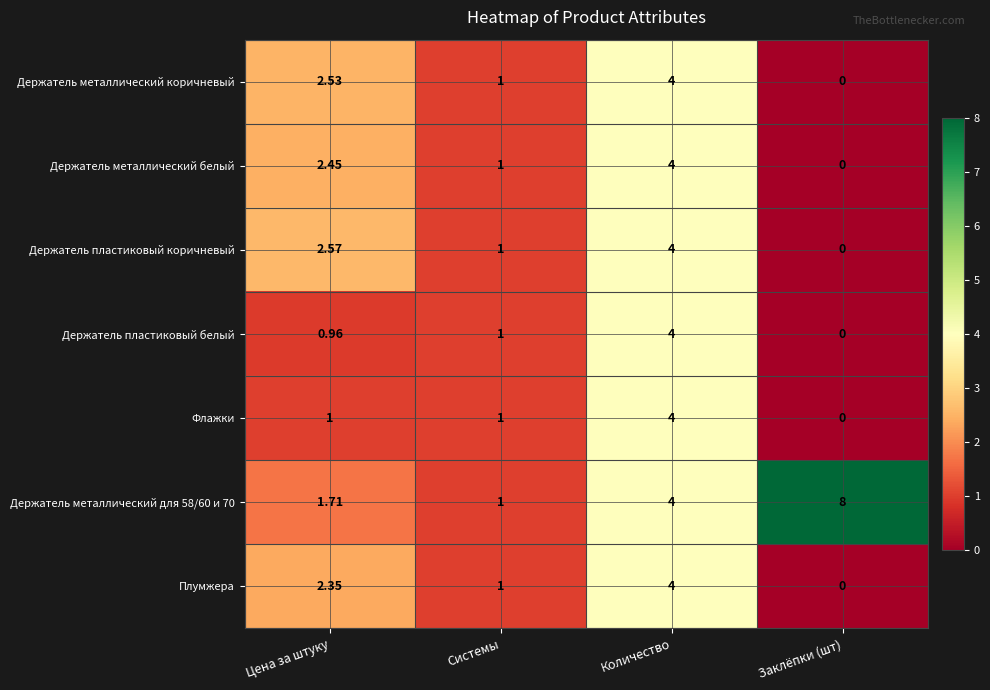

At which category is the sum across all series the highest?

Количество